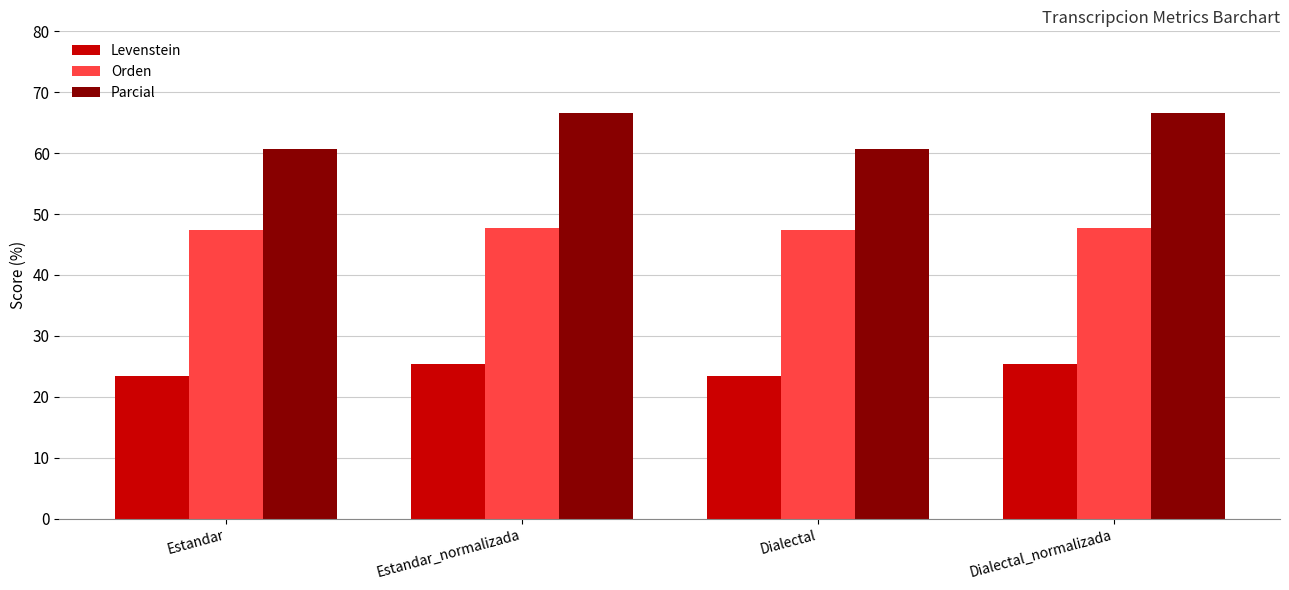

List the series in order of their overall mean, lowest first.

Levenstein, Orden, Parcial